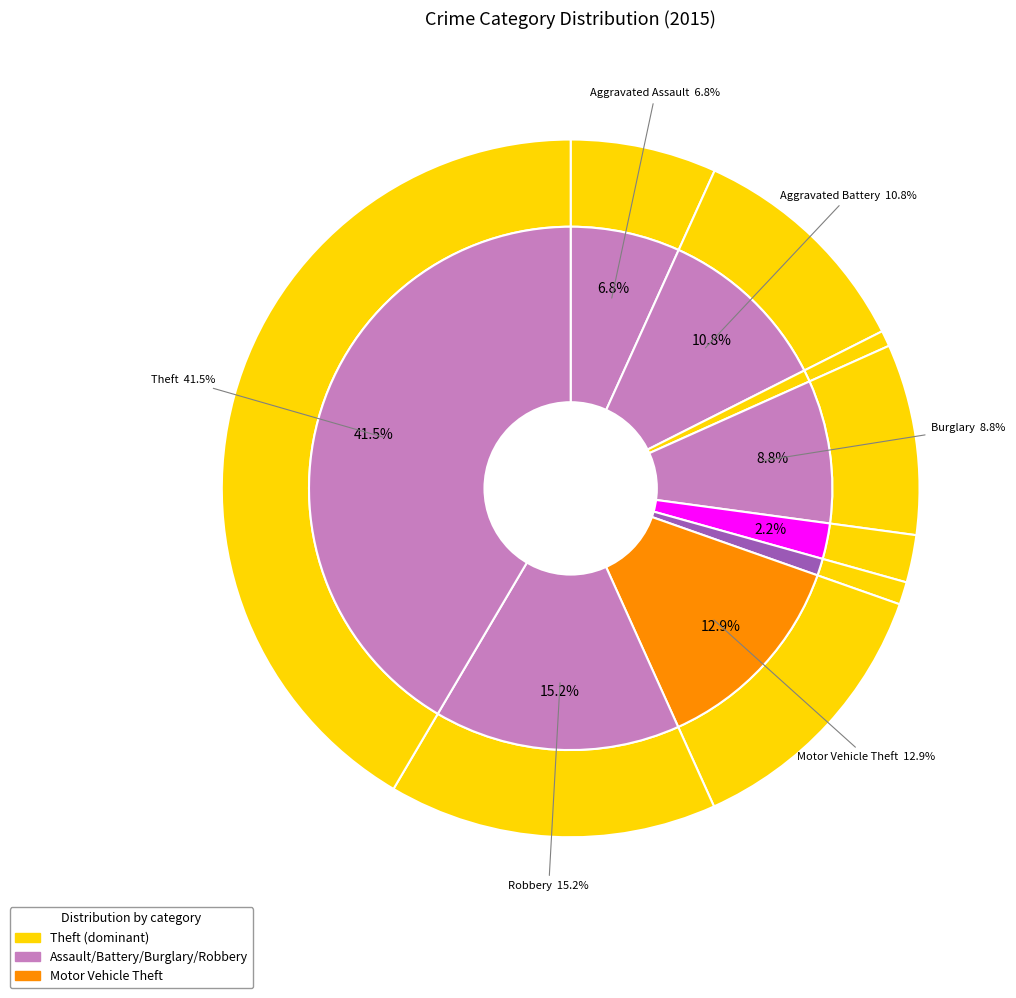

Is it true that Motor Vehicle Theft is 13% of the pie?

True